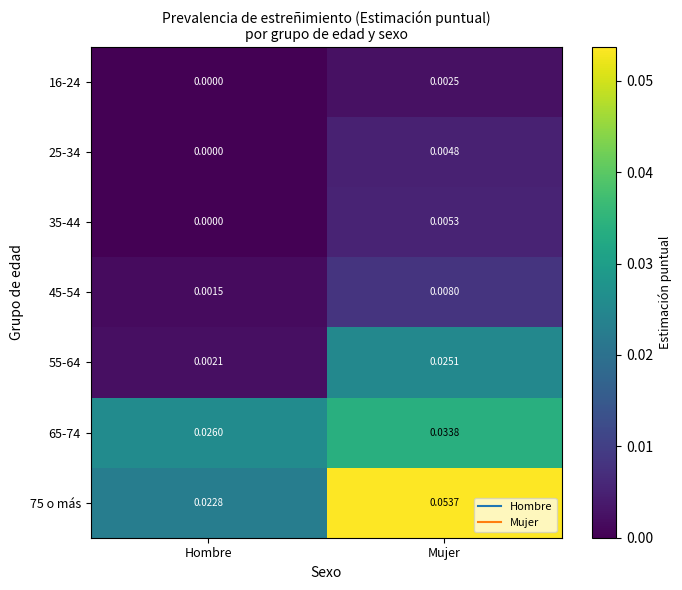

Which category has the lowest value across all series?

Hombre